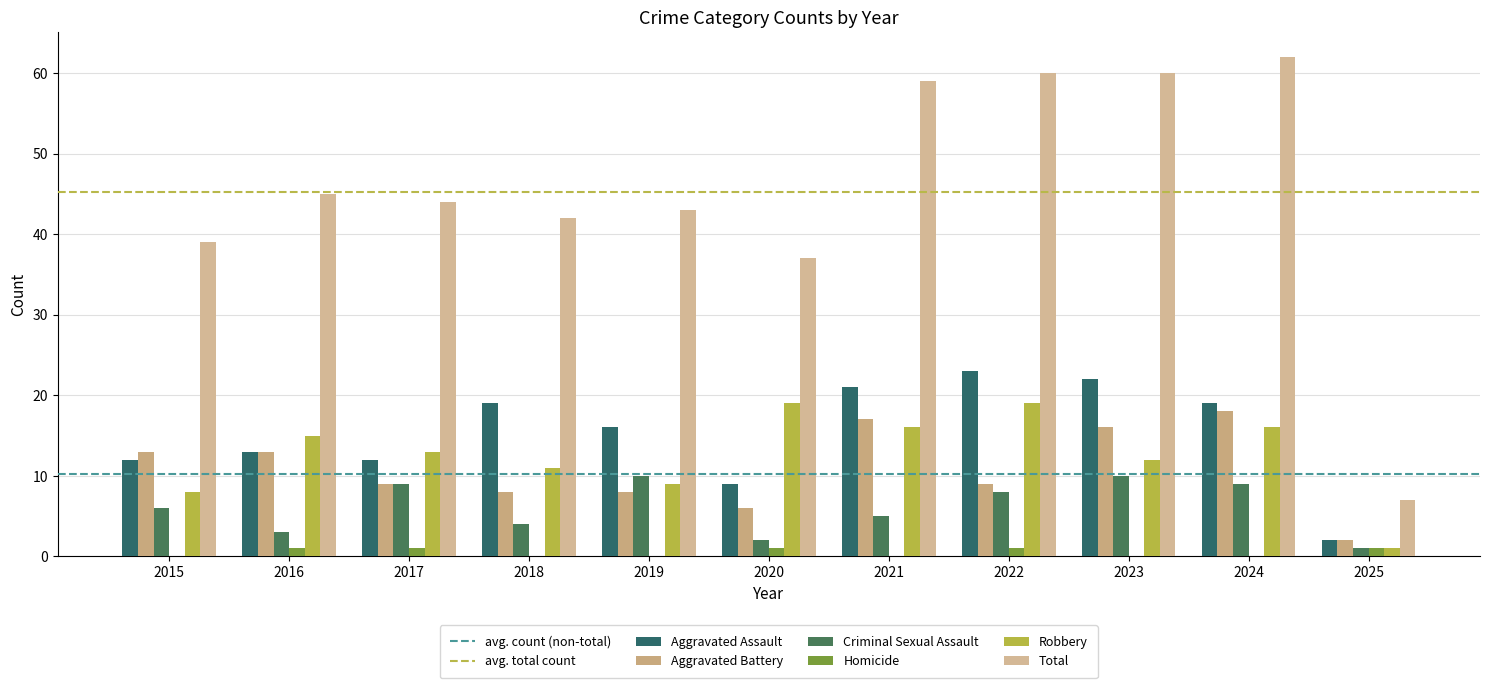

How many groups of bars are there?

11